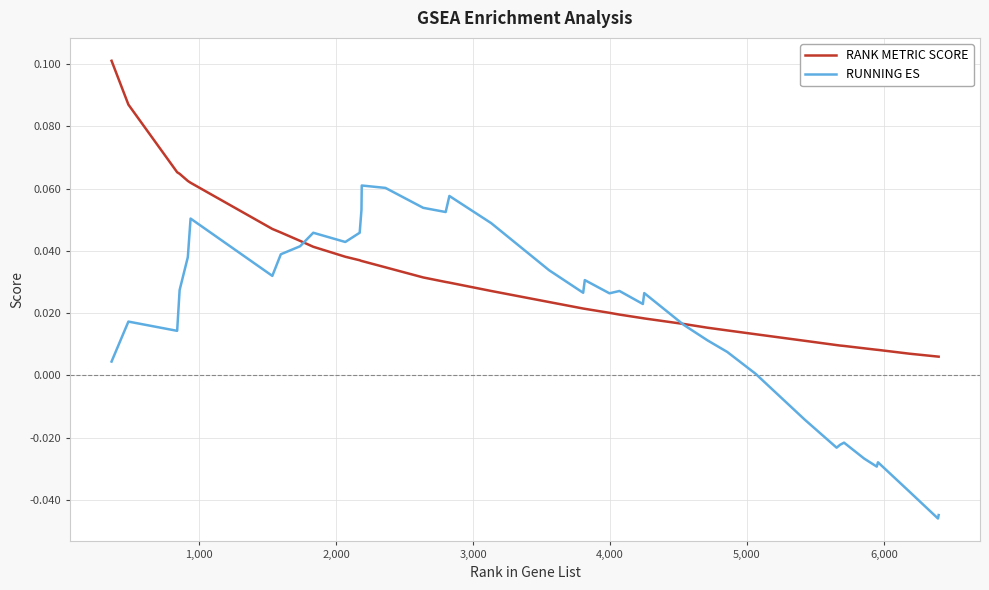

Rank the series by their average value, from lowest to highest.

RUNNING ES, RANK METRIC SCORE